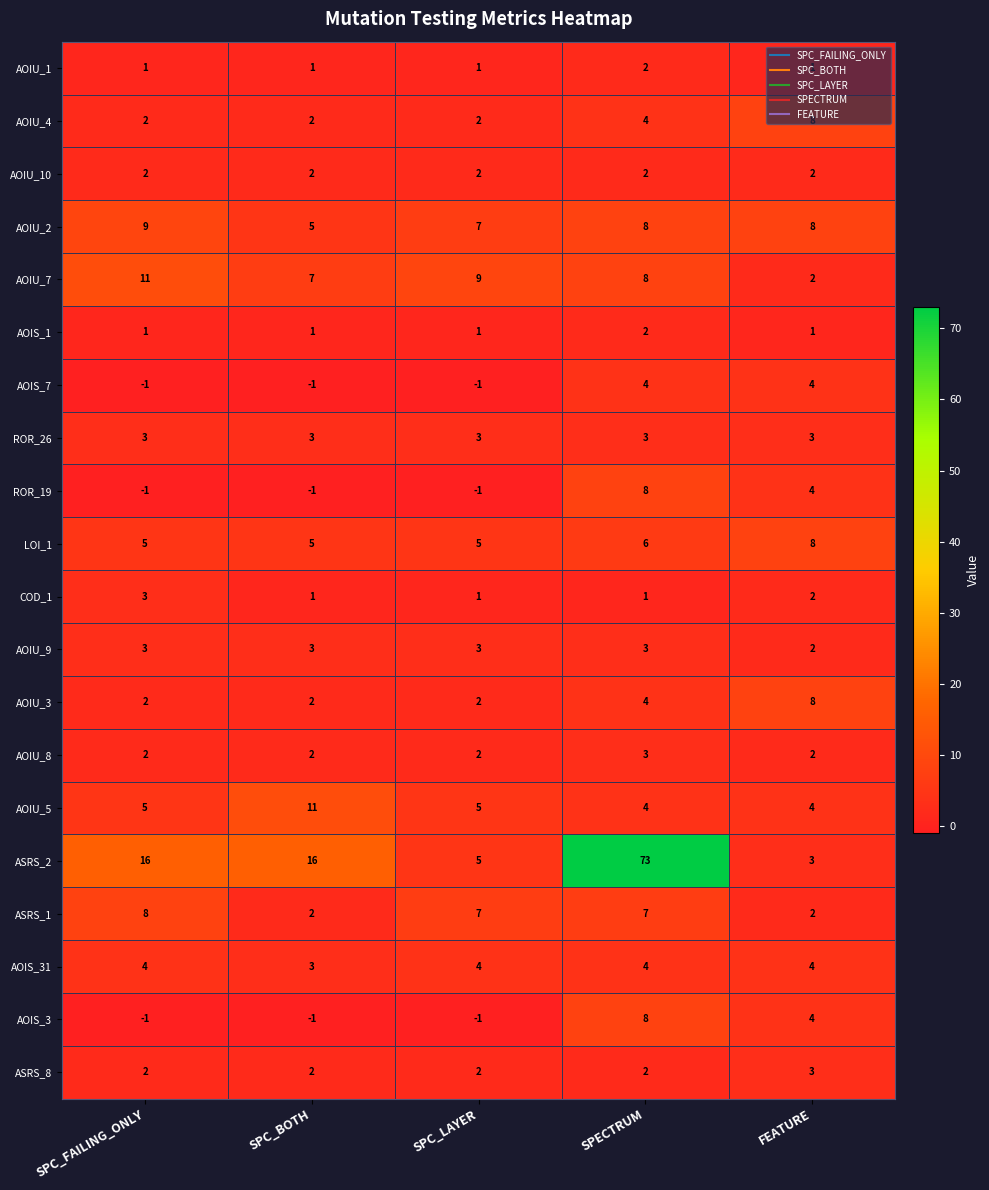

What is the average value of the AOIU_7 series?

7